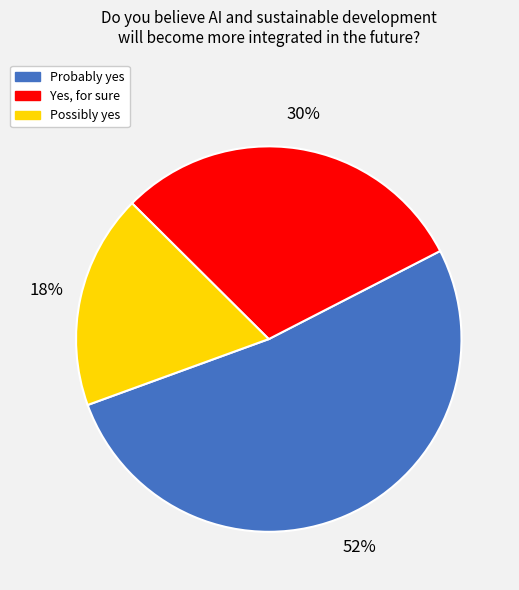

Combined, do Probably yes and Possibly yes account for over 50%?

Yes